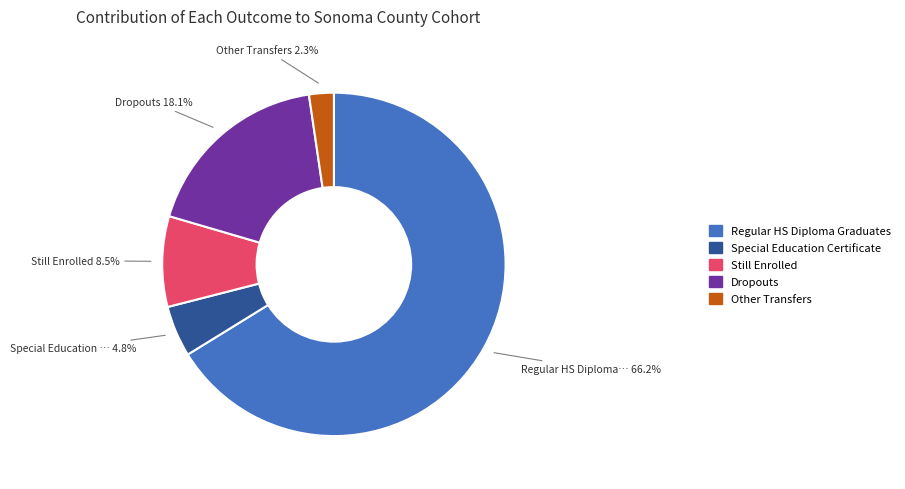

Is there any slice that represents more than half of the pie?

Yes